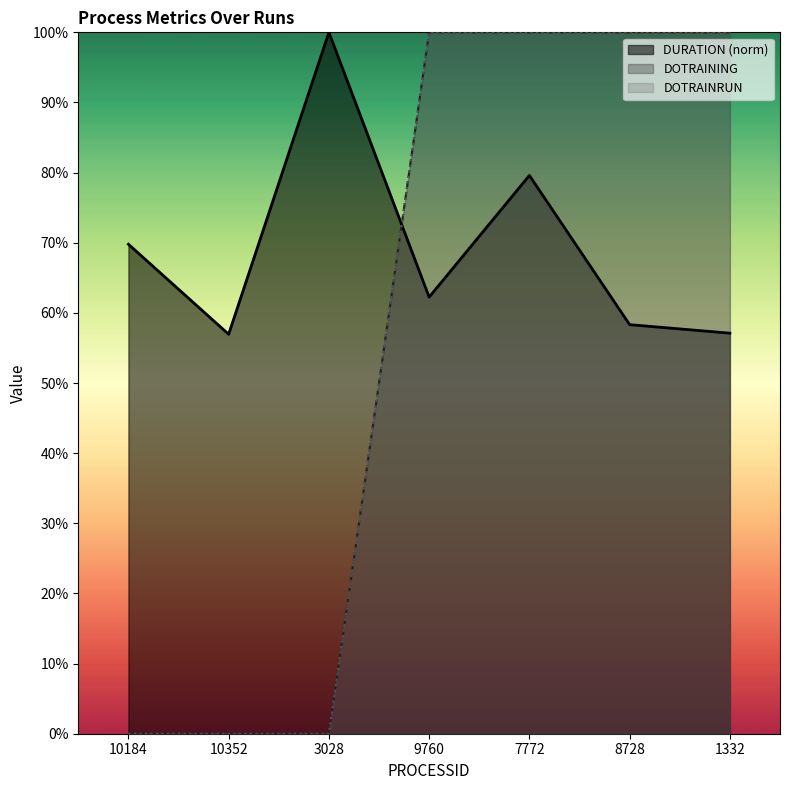

True or false: DOTRAINRUN has a value of -0.4 at 10352.

False